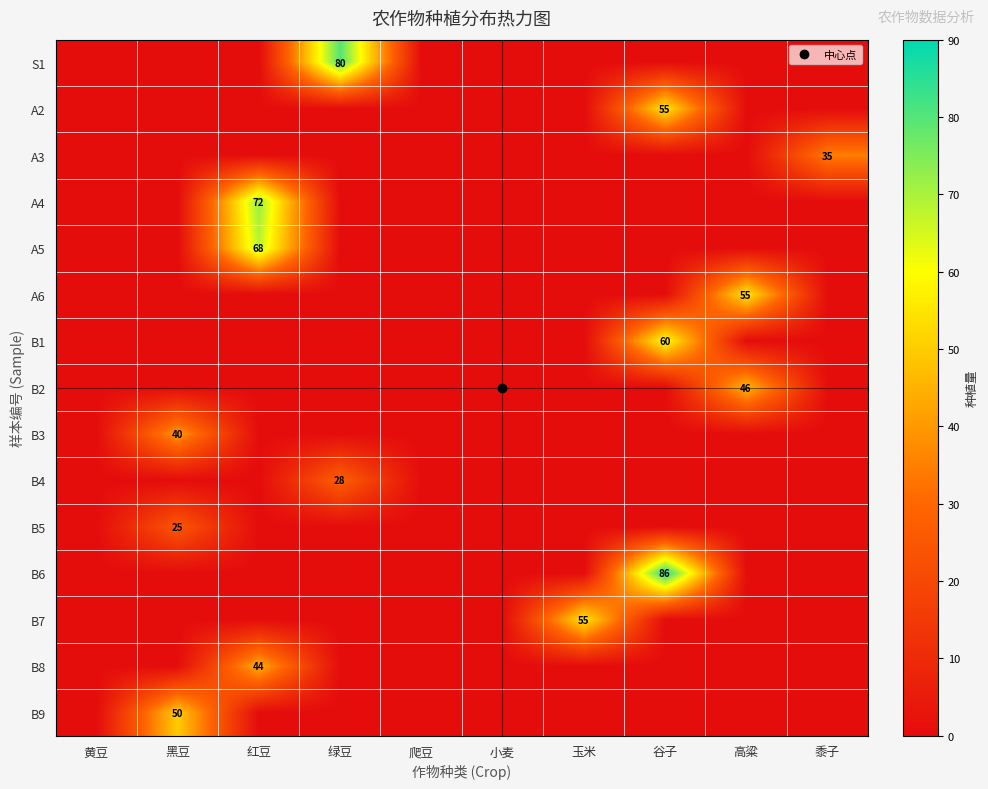

Which category has the highest value in the B6 series?

谷子